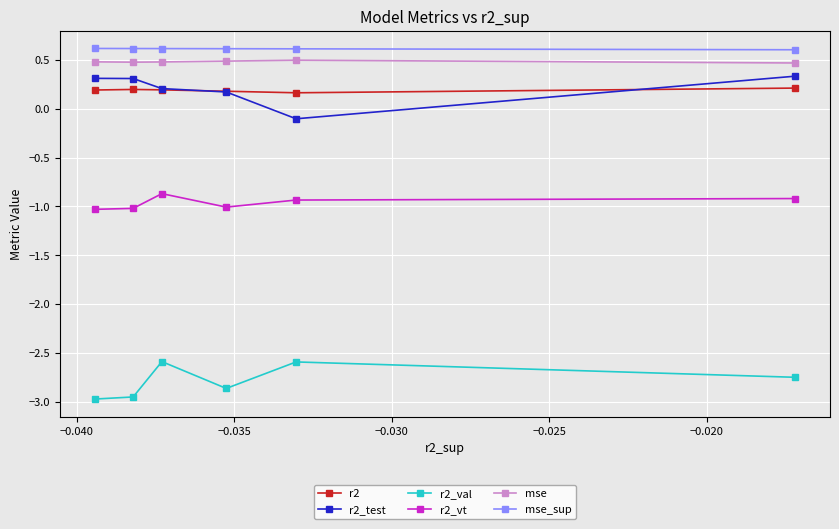

At how many categories does at least one series exceed -2?

6